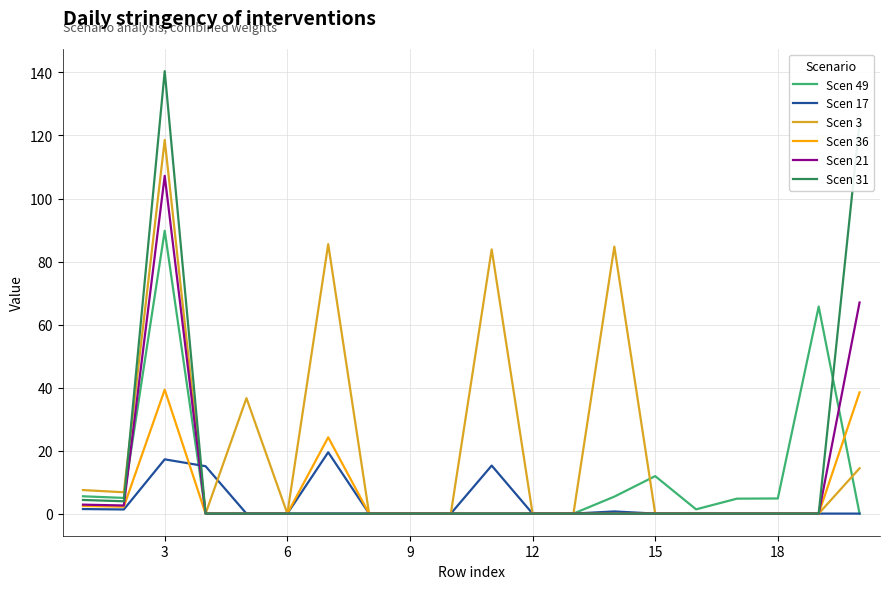

List the series in order of their peak value, lowest first.

Scen 17, Scen 36, Scen 49, Scen 21, Scen 3, Scen 31